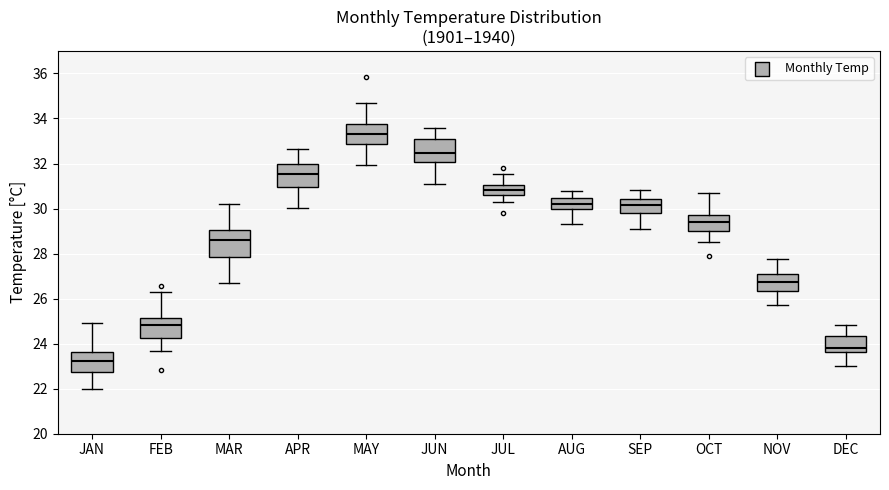

Where does the median line of the box for APR sit on the y-axis? The values are not printed on the chart, so give them approximately, as read against the axis.

31.6